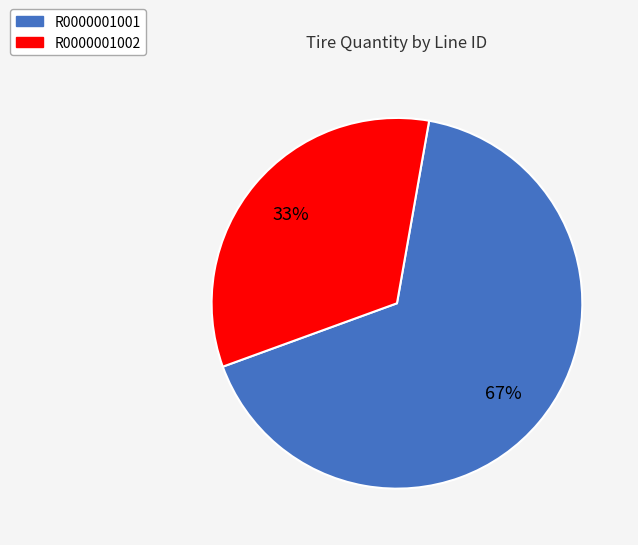

To the nearest percent, what percentage of the pie is R0000001002?

33%